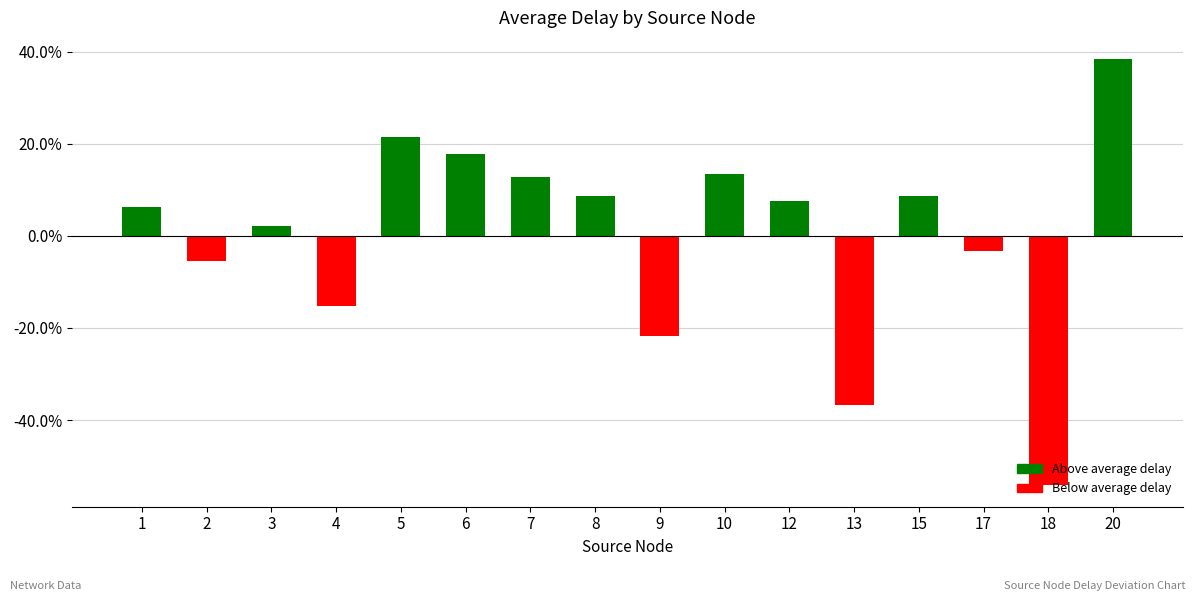

The chart shows a value of 0.0 at 7. True or false?

False